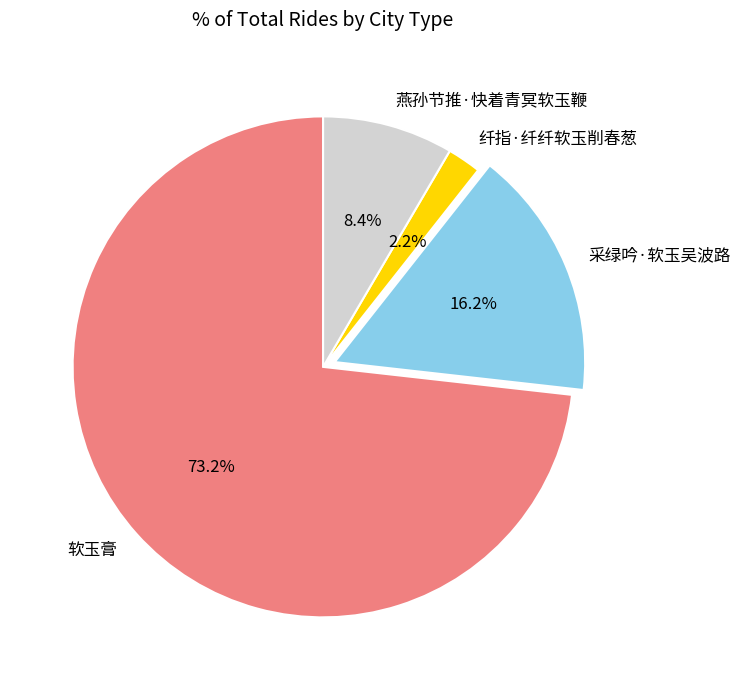

The 燕孙节推·快着青冥软玉鞭 slice represents 18% of the pie. True or false?

False